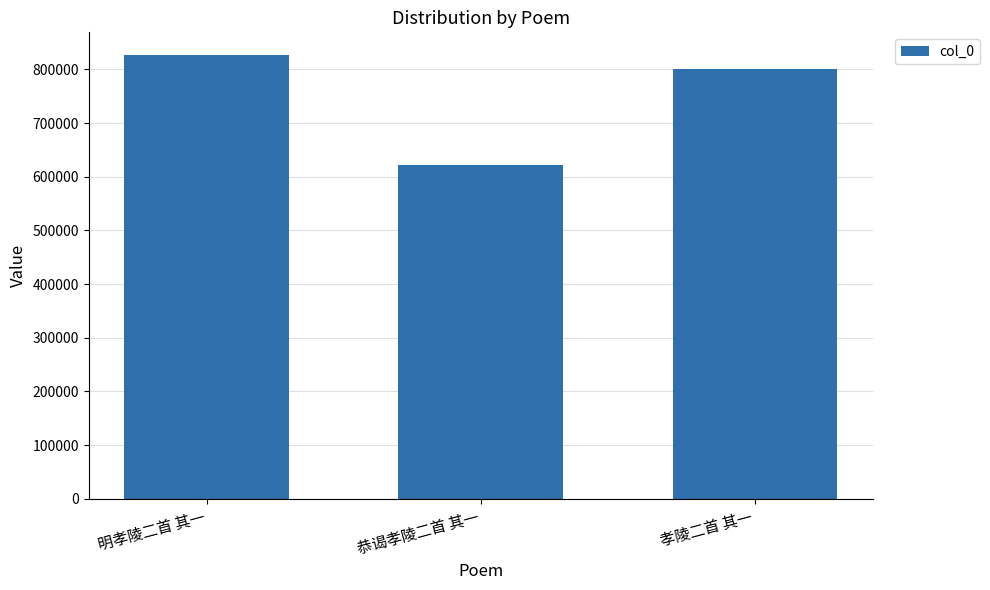

True or false: the data shows 801127 at 孝陵二首 其一.

True